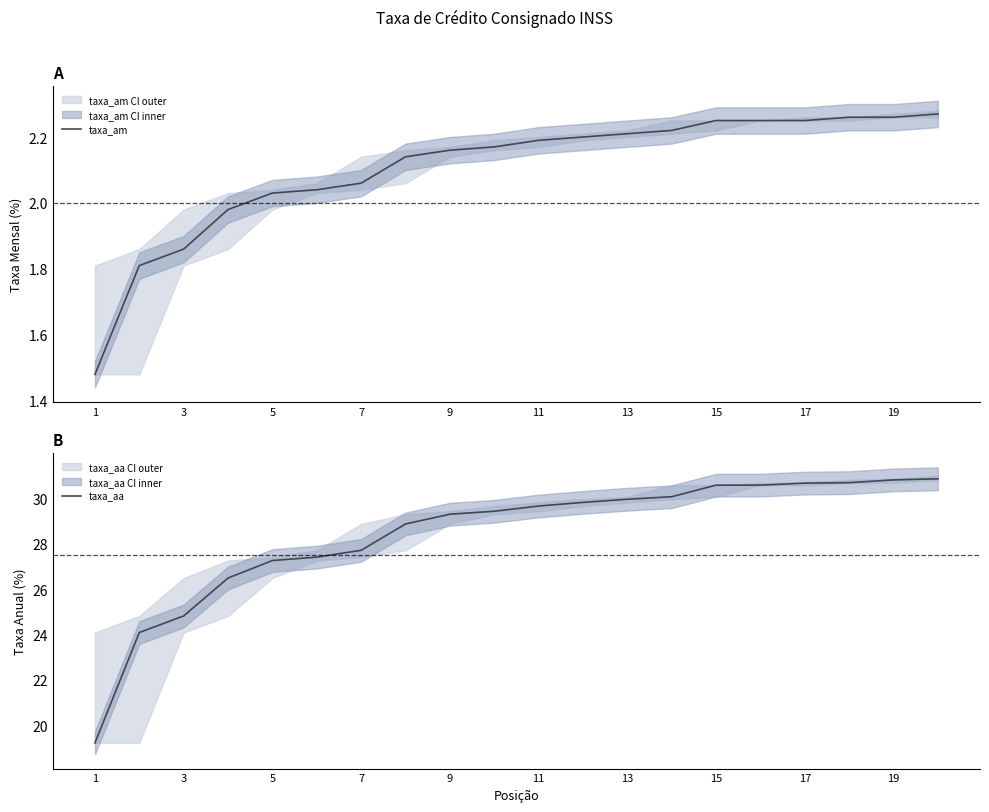

The value of taxa_am at 13 is 1.0. True or false?

False